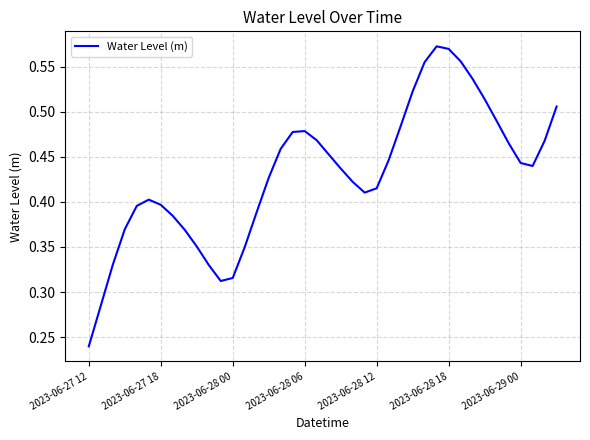

Does the chart display data point markers on the line(s)?

No